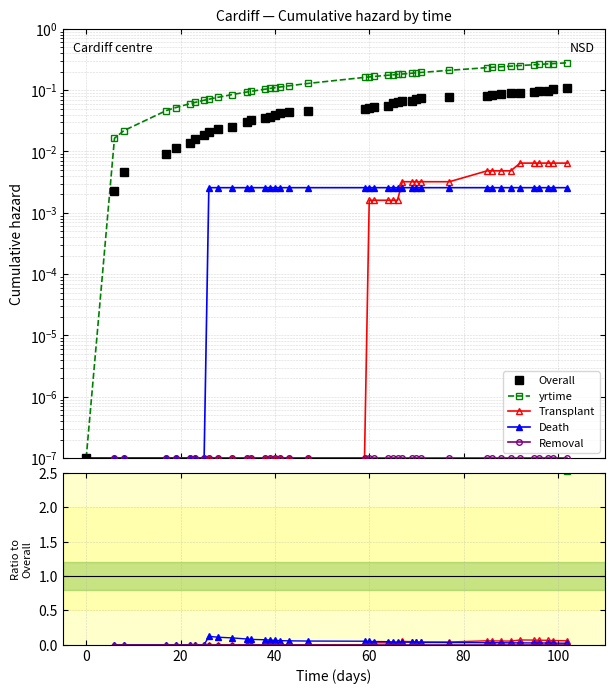

Is the value of time_Cardiff at 6 greater than the value of death_Cardiff at yrtime_Cardiff?

Yes